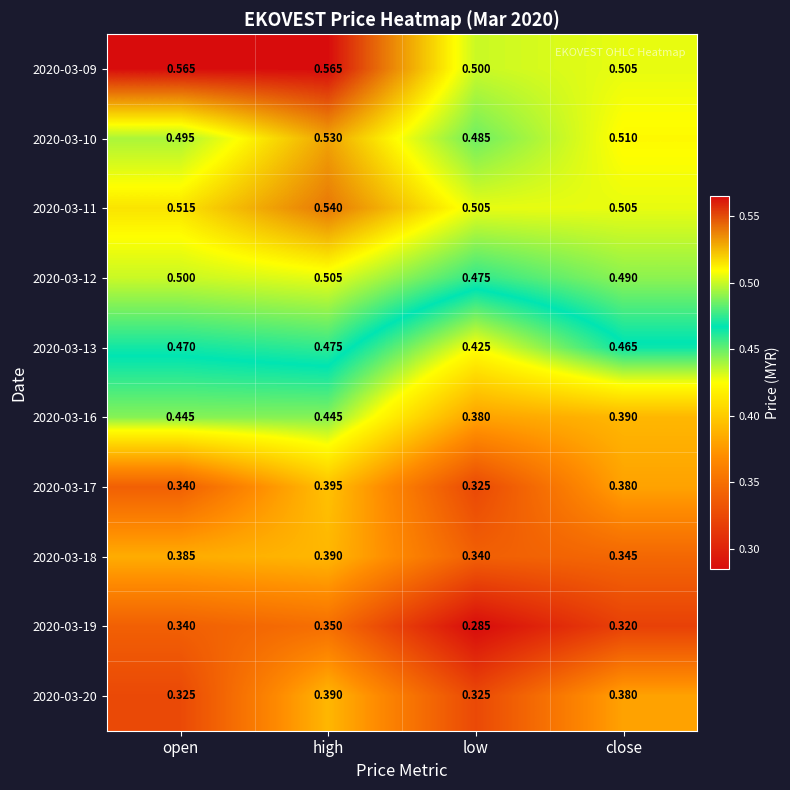

At which label is 2020-03-12 closest to 0?

low